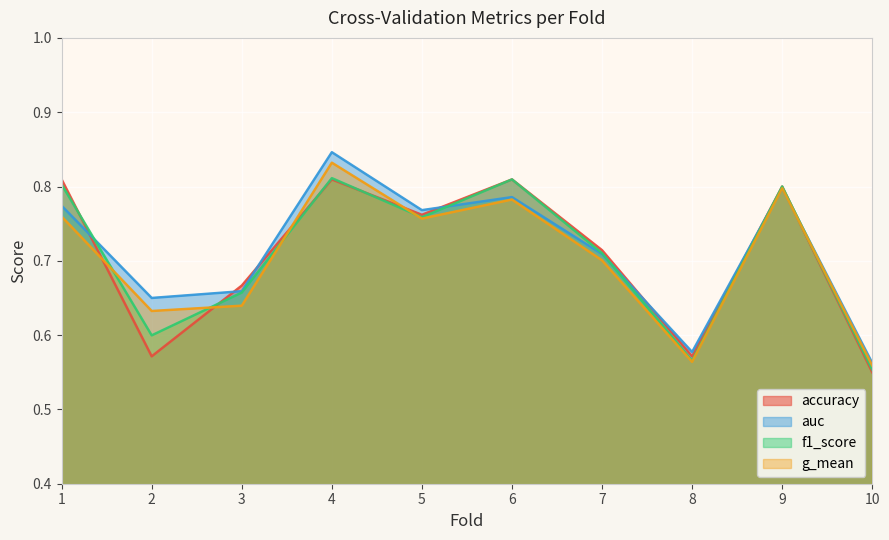

Reading left to right, extract all data points from this chart.

accuracy: 0.8	0.6	0.7	0.8	0.8	0.8	0.7	0.6	0.8	0.6
auc: 0.8	0.7	0.7	0.8	0.8	0.8	0.7	0.6	0.8	0.6
f1_score: 0.8	0.6	0.7	0.8	0.8	0.8	0.7	0.6	0.8	0.6
g_mean: 0.8	0.6	0.6	0.8	0.8	0.8	0.7	0.6	0.8	0.6